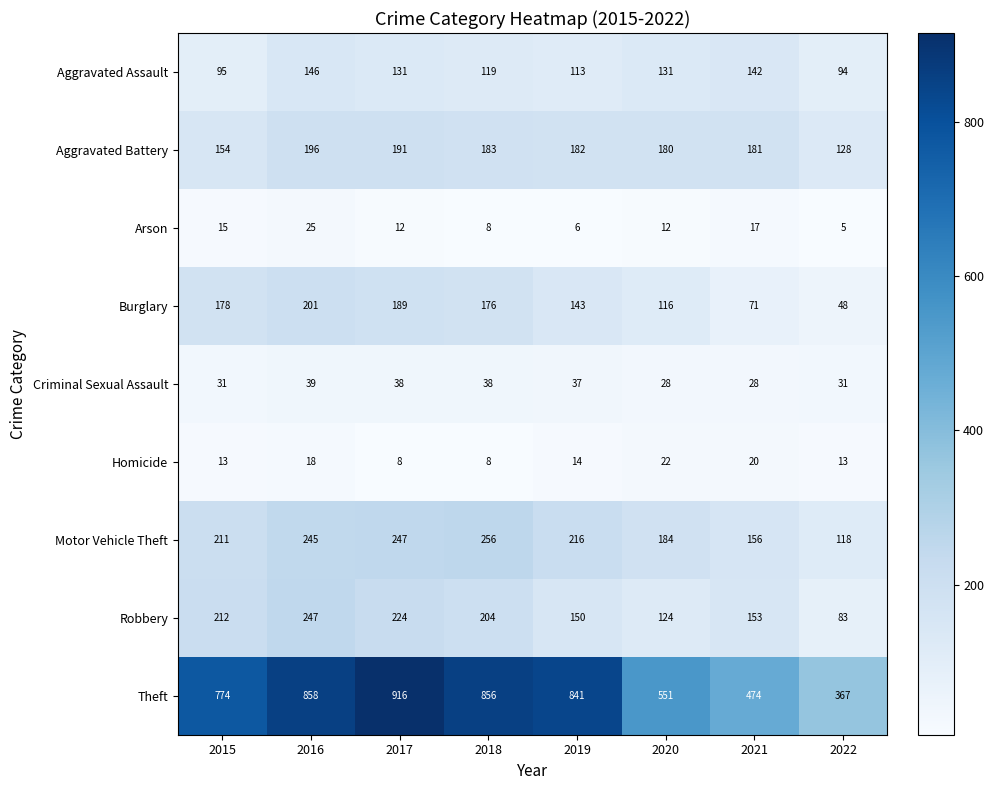

Which category has the lowest value across all series?

2022